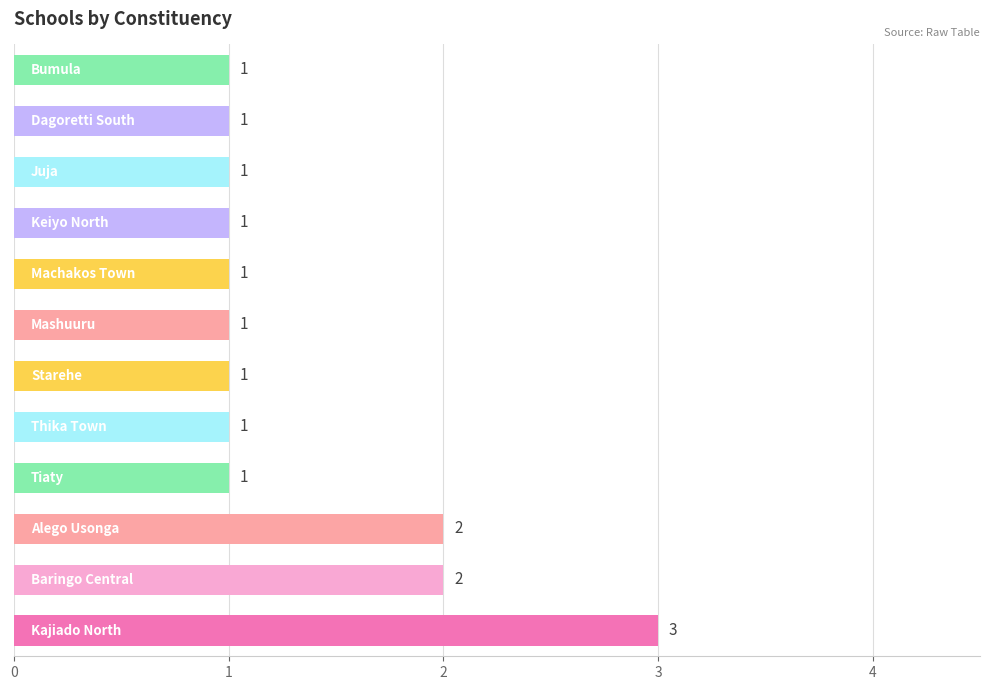

How many categories are shown in the chart?

12